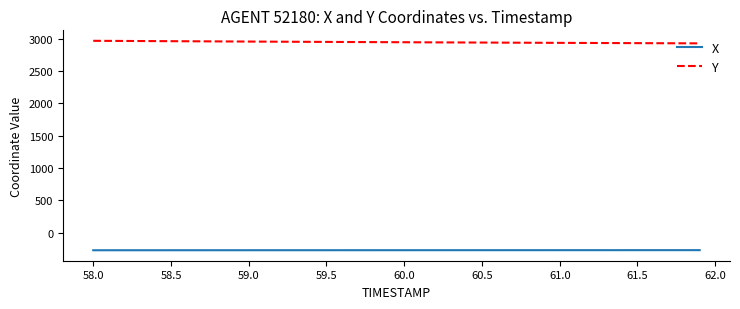

List the series in order of their peak value, highest first.

Y, X